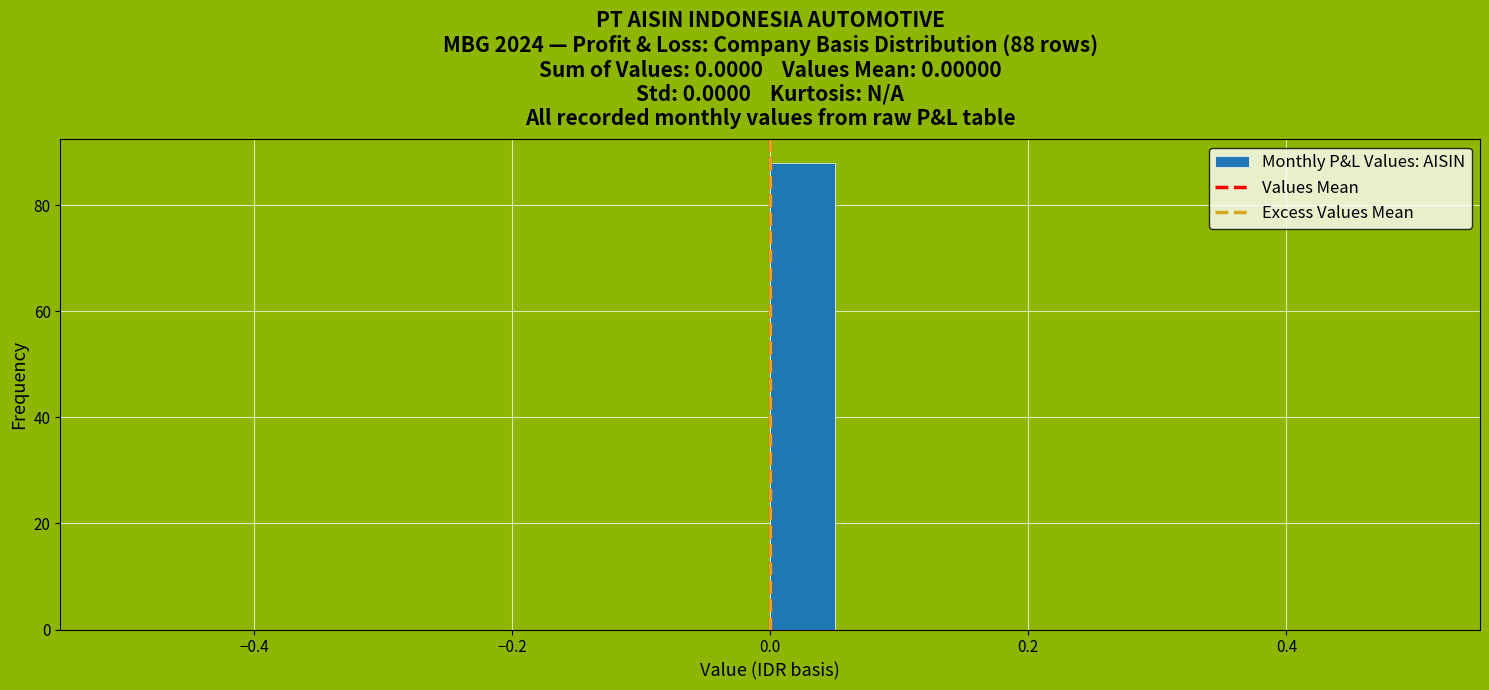

Read against the x-axis, roughly where is the centre of the tallest bar?

0.02